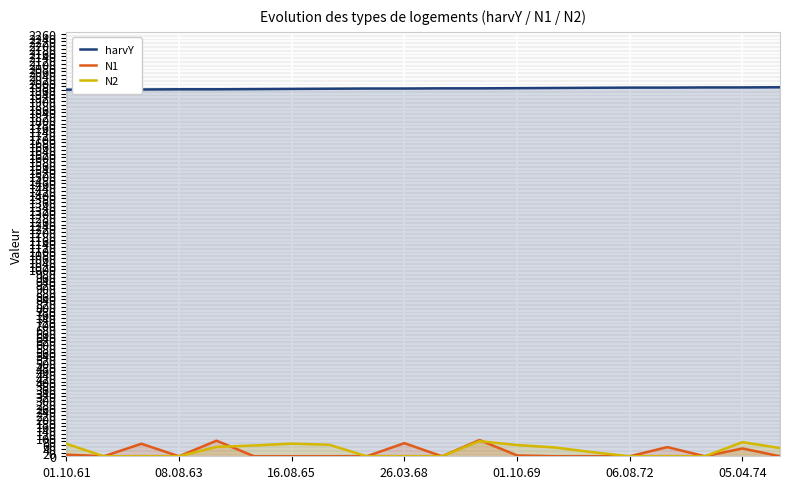

Reading right to left, what are all the values shown in this chart?

harvY: 1975.0	1974.0	1974.0	1973.0	1973.0	1972.0	1971.0	1970.0	1969.0	1969.0	1968.0	1968.0	1967.0	1966.0	1965.0	1964.0	1964.0	1963.0	1963.0	1962.0
N1: 0.0	41.9	0.0	49.1	0.0	0.0	0.0	4.6	86.8	0.0	70.3	0.0	0.0	0.0	0.0	83.5	0.0	67.0	0.0	8.9
N2: 44.1	75.6	0.0	0.0	0.0	22.0	47.4	60.1	81.1	0.0	0.0	0.0	61.8	67.7	57.7	50.4	0.0	0.0	0.0	67.1